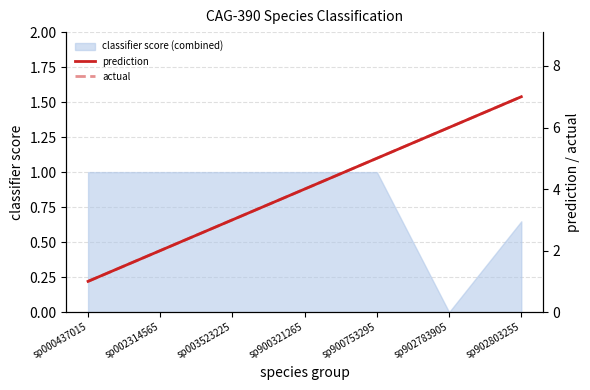

How many categories are shown in the chart?

7